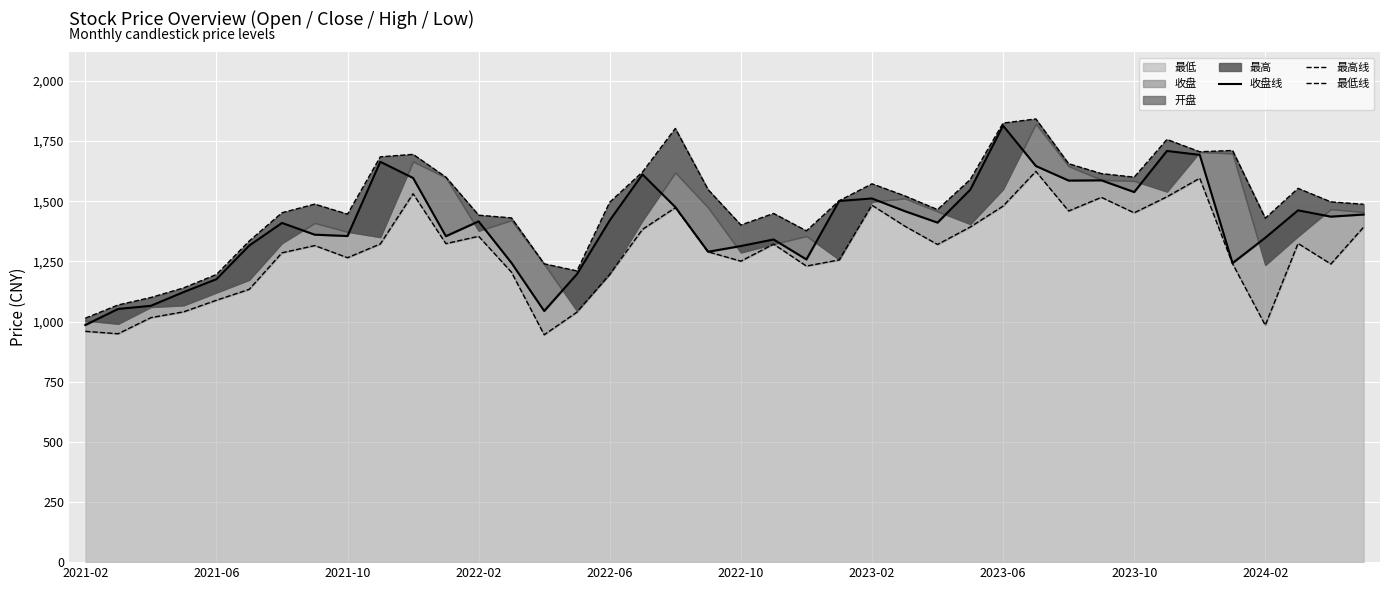

The value of 最低 at 2021-06 is 1438.7. True or false?

False